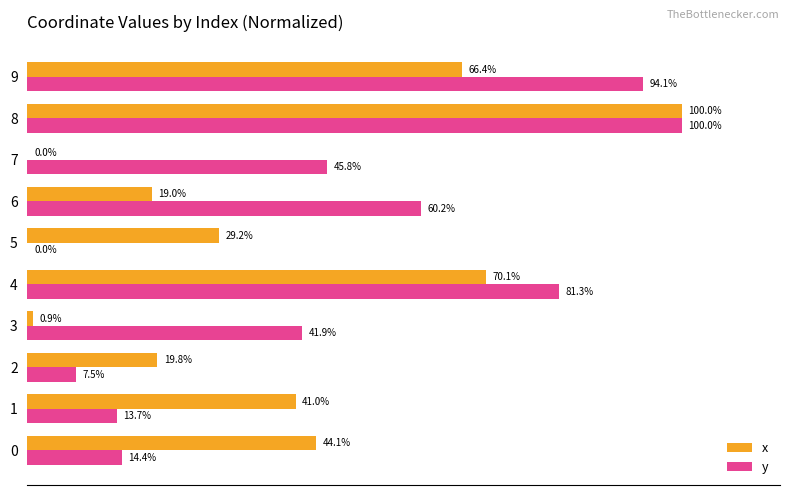

Is the value of y at 3 greater than the value of x at 1?

Yes